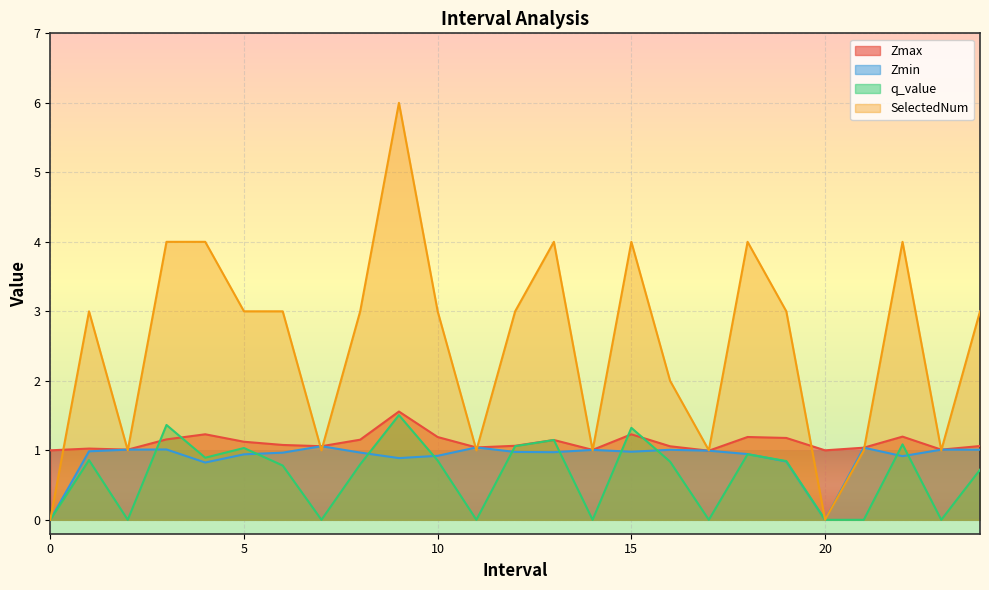

At 5, list the series in order from largest to smallest.

SelectedNum, Zmax, q_value, Zmin